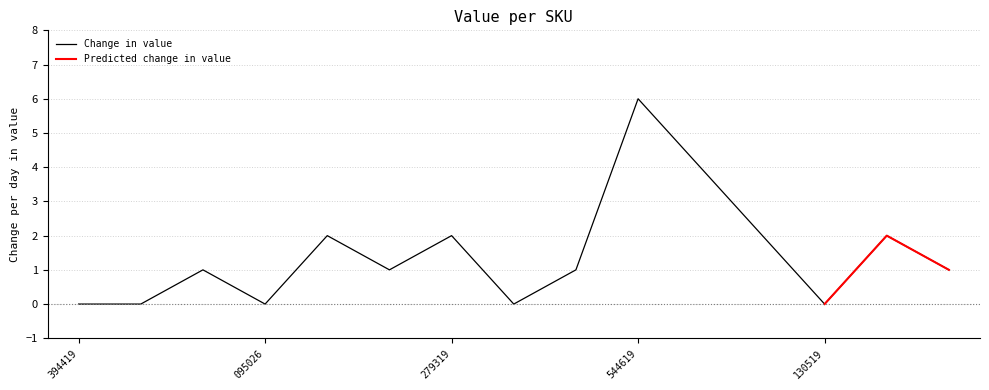

What is the maximum value for Change in value?

6